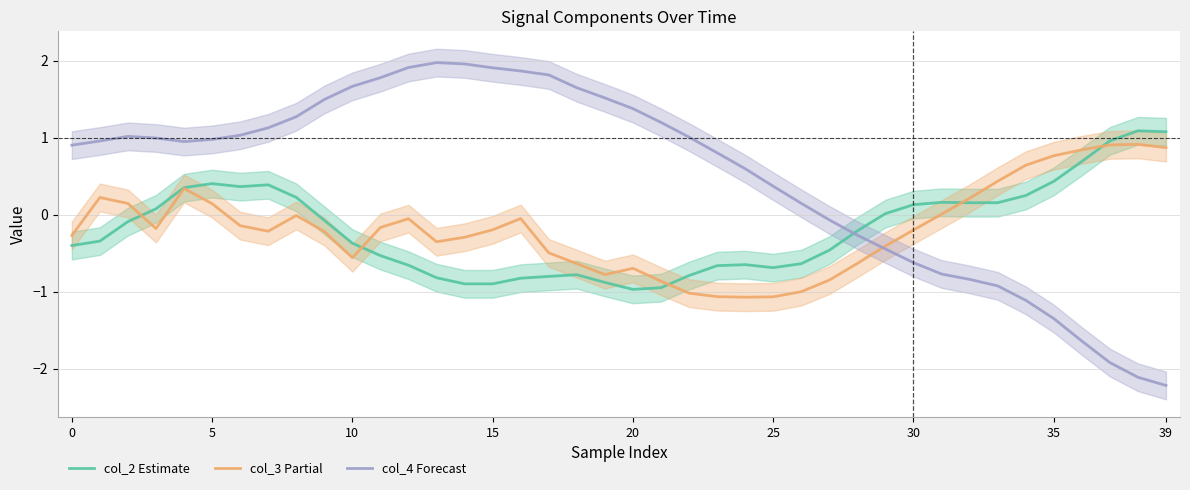

How many data points in col_4 are above 0?

27